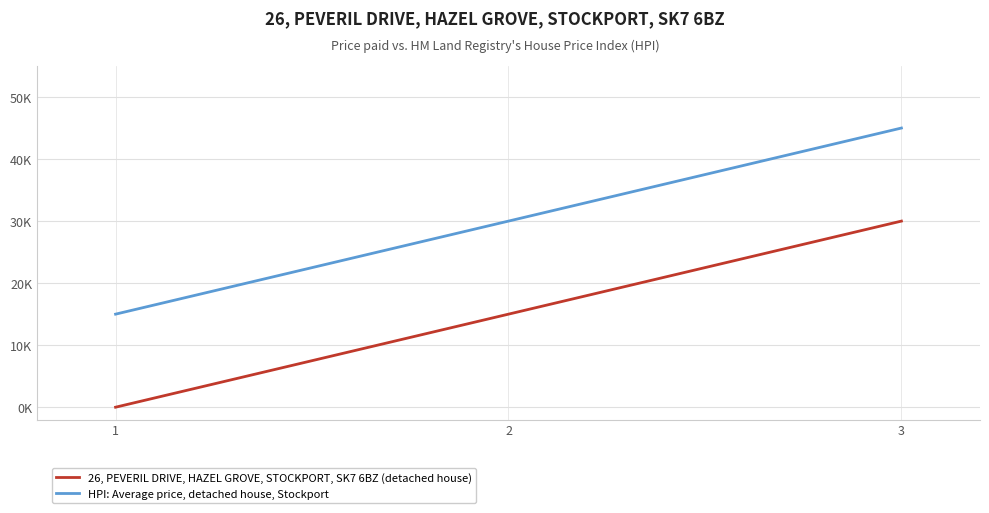

List the labels in order of 26, PEVERIL DRIVE, HAZEL GROVE, STOCKPORT, SK7 6BZ (detached house) value, smallest first.

1, 2, 3